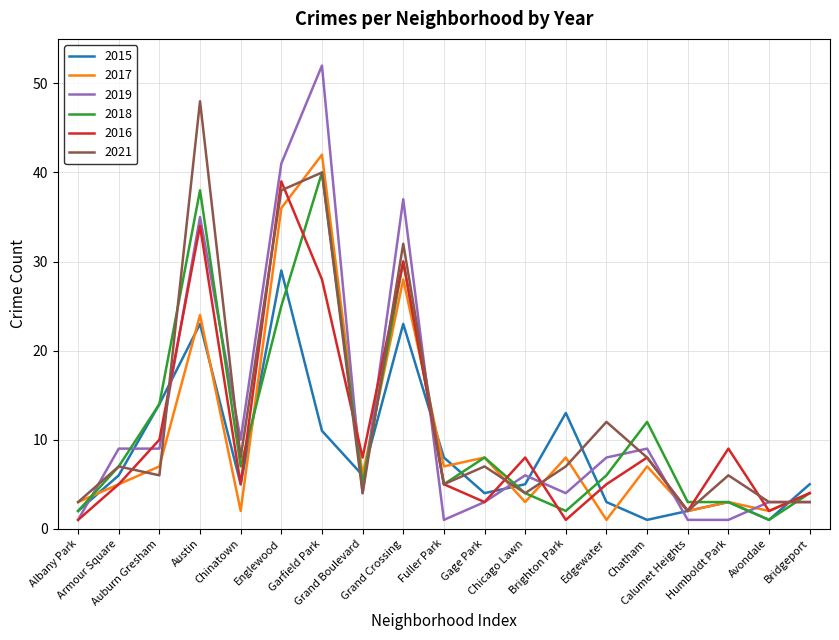

True or false: 2019 and 2018 cross at least once.

True